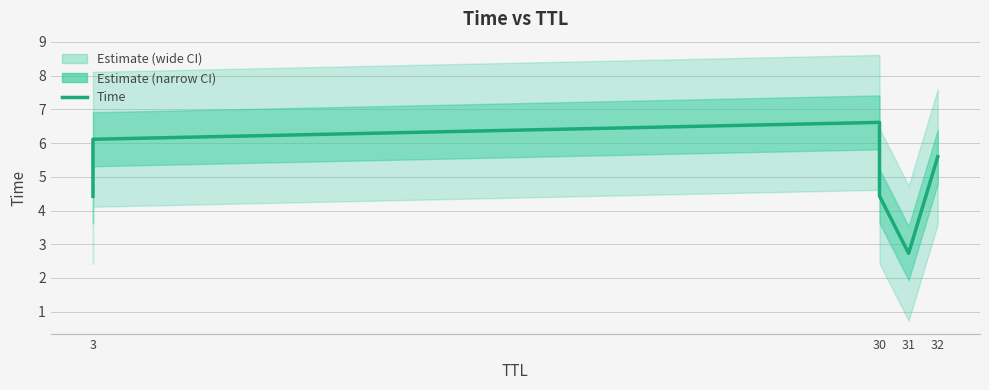

Does the chart have visible grid lines?

Yes